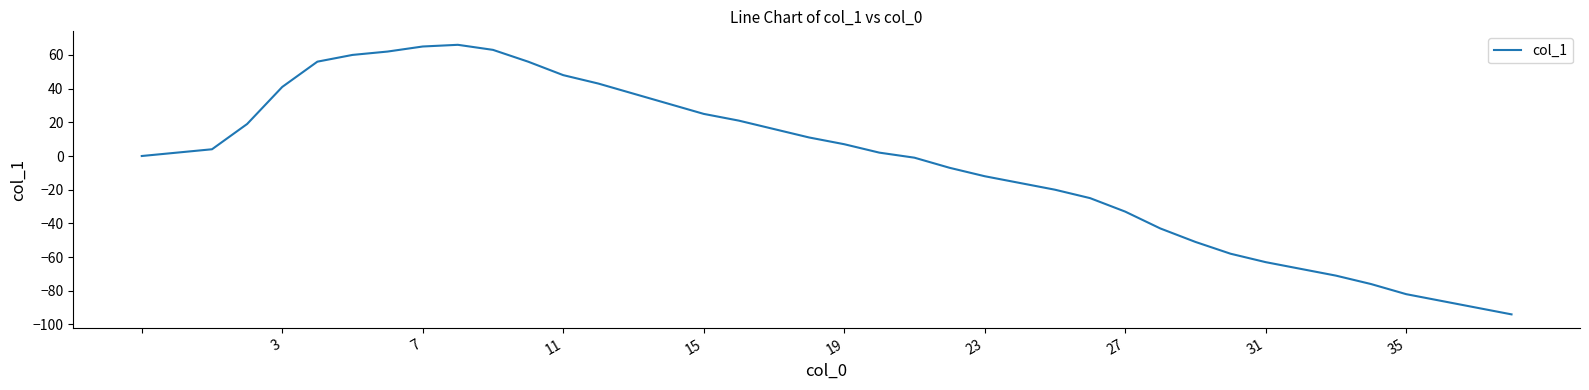

What is the minimum value shown in the chart?

-94